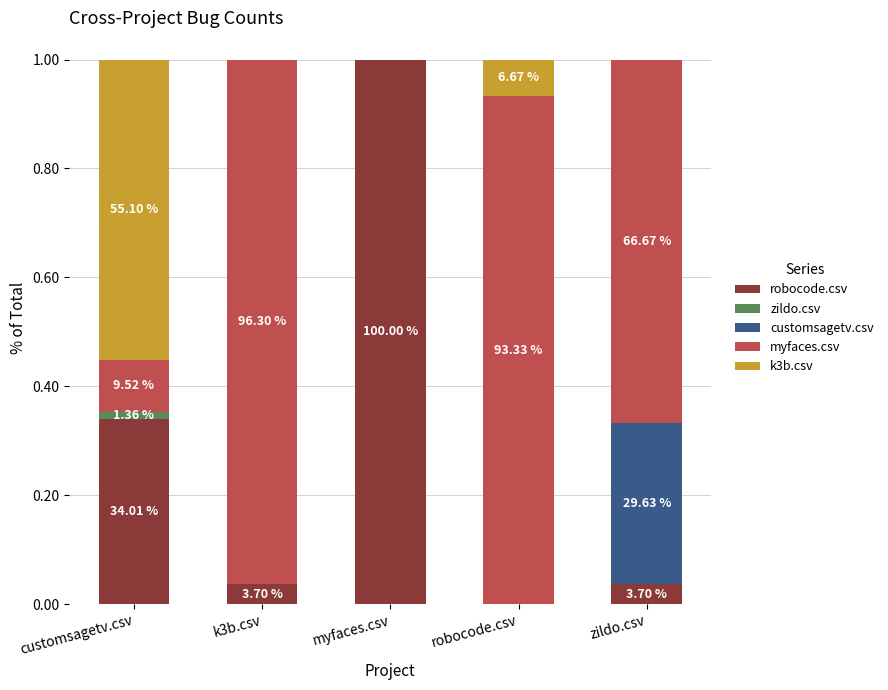

Are the bars horizontal?

No